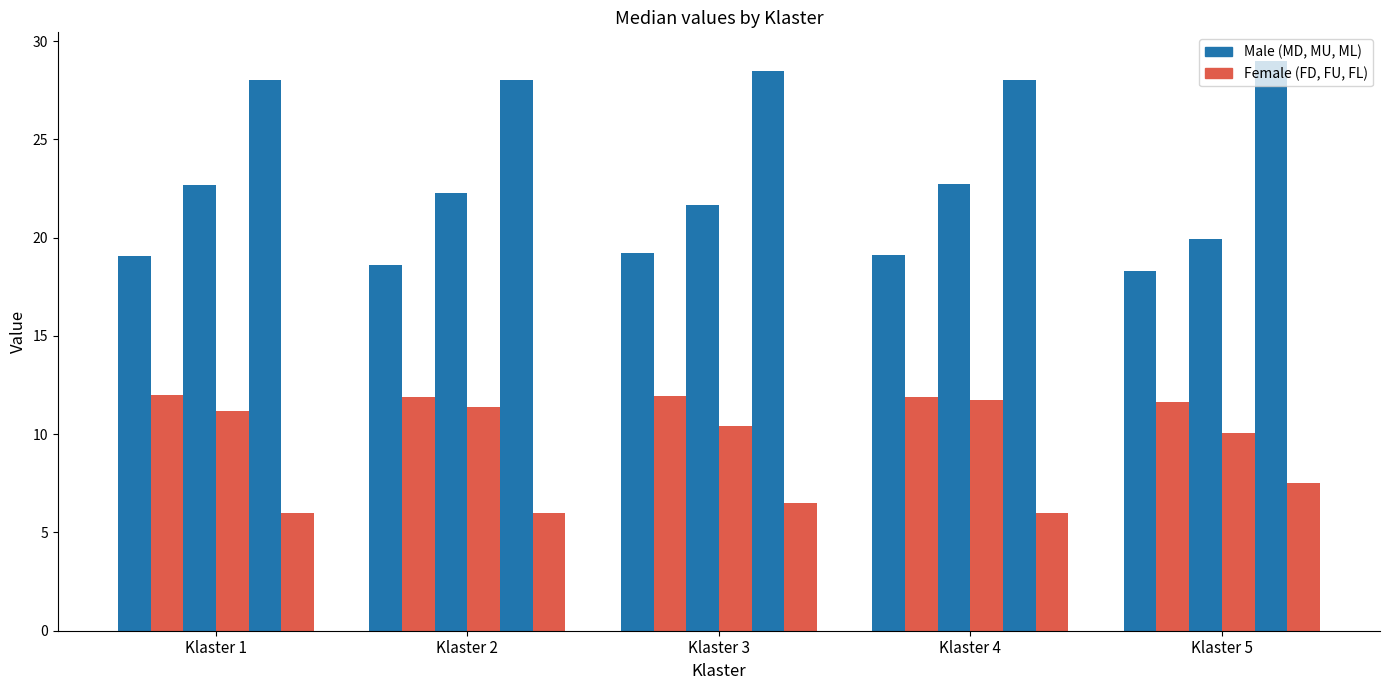

How many bars are there in total?

30